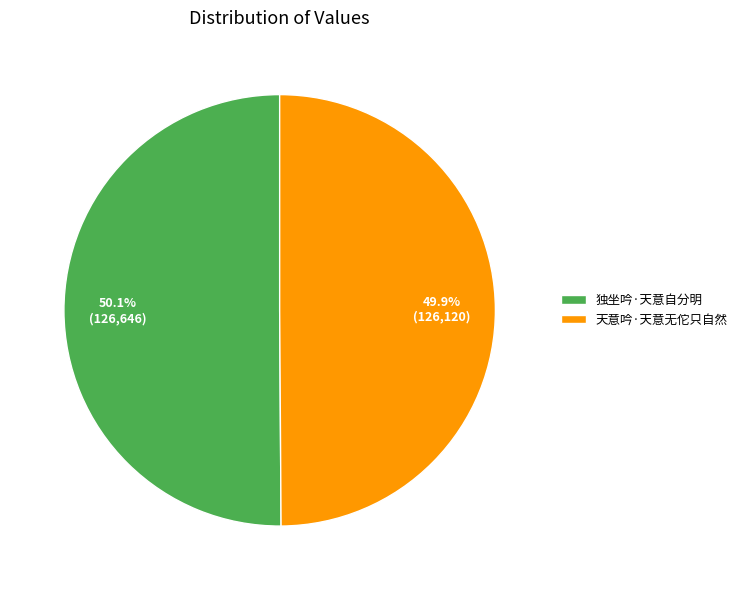

Is there any slice that represents more than half of the pie?

Yes